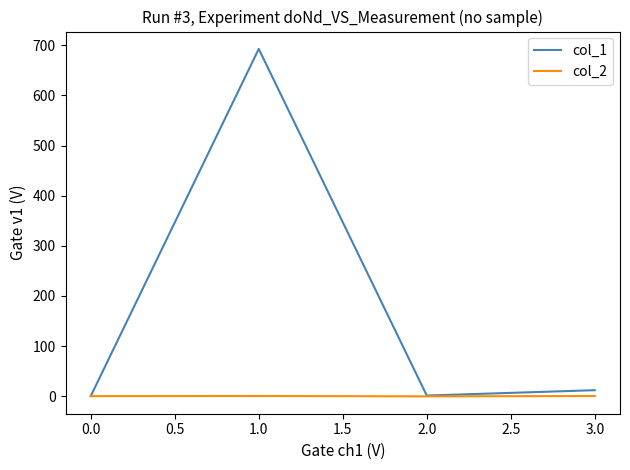

Rank the series by their average value, from highest to lowest.

col_1, col_2